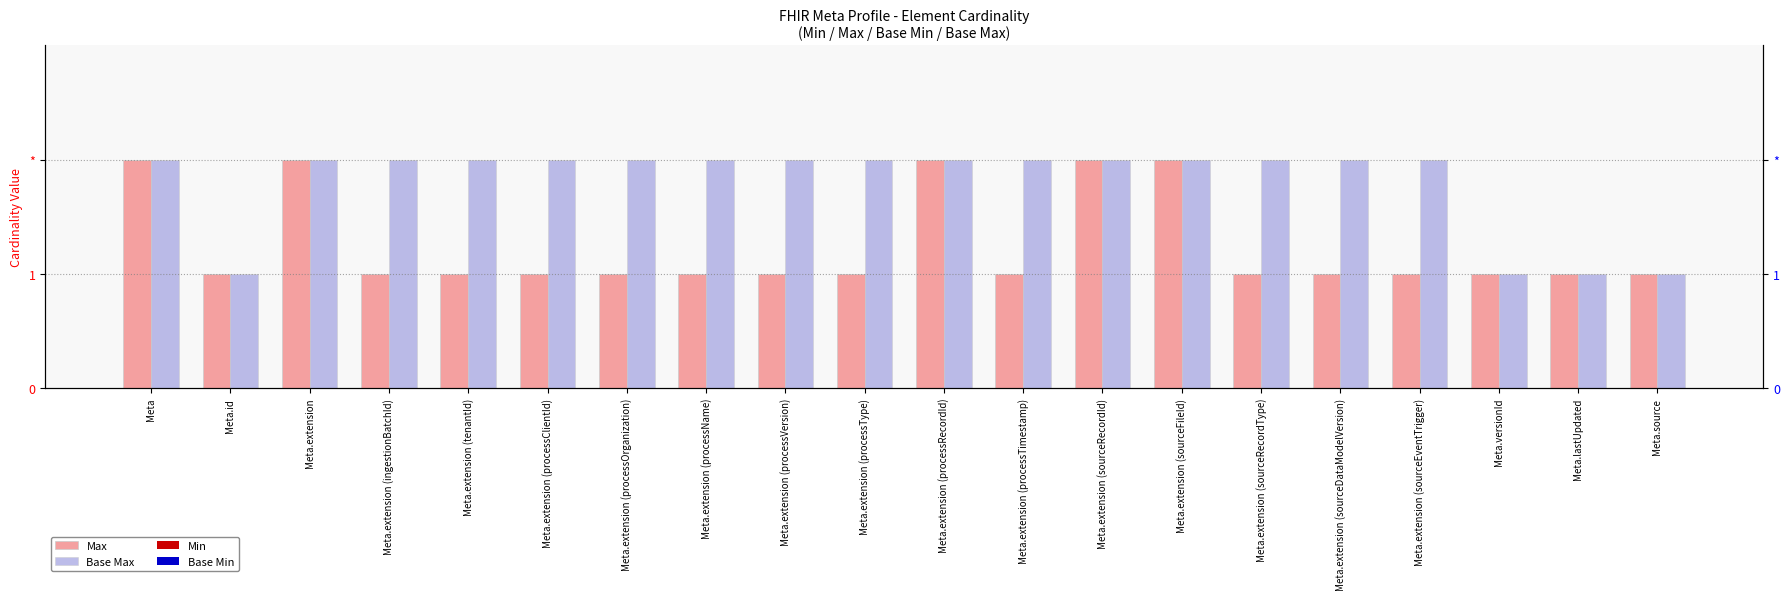

Where is Base Max nearest to the value 1?

Meta.id